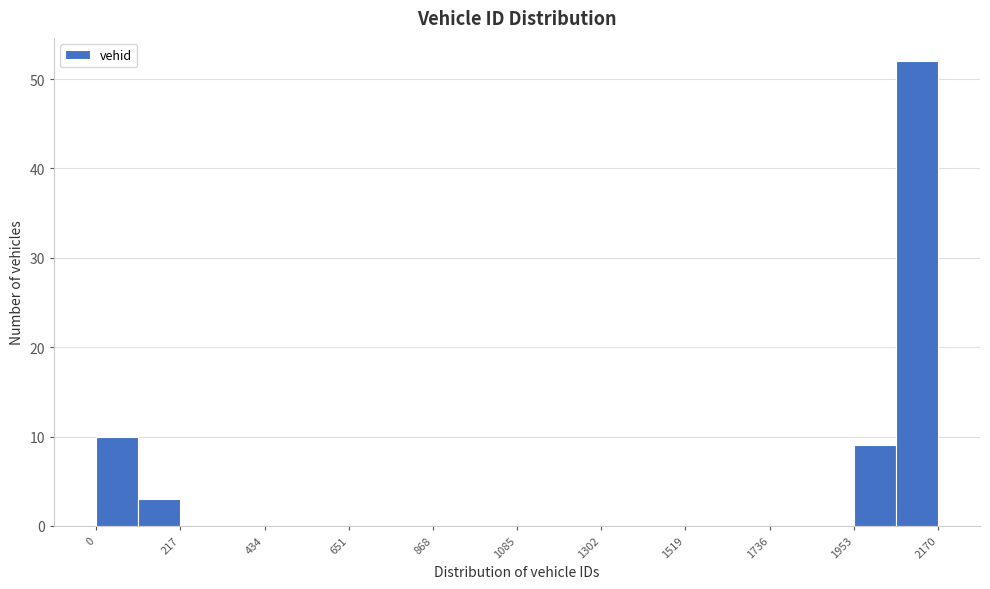

Read against the x-axis, roughly where is the centre of the tallest bar?

2100